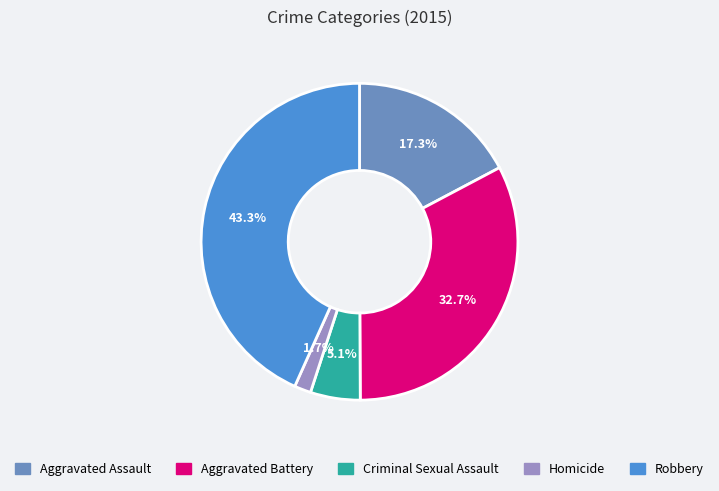

Combined, do Aggravated Assault and Homicide account for over 50%?

No